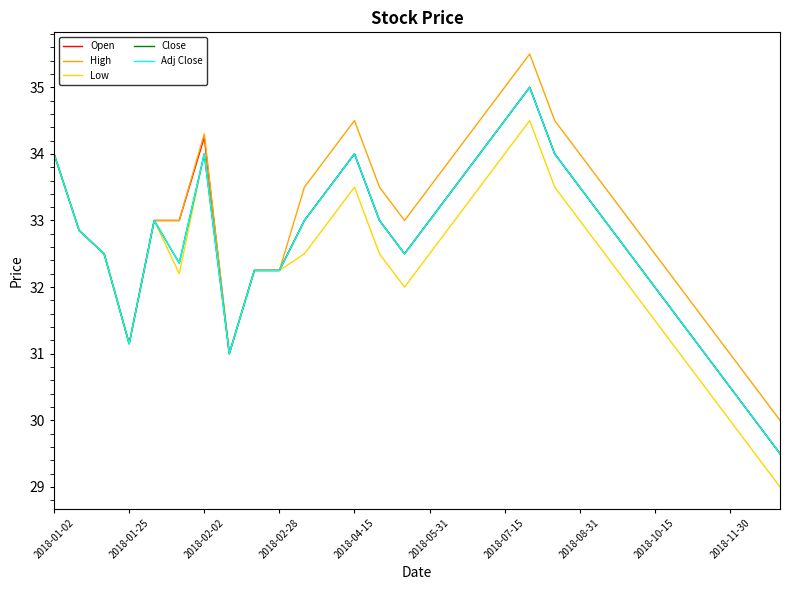

At which label does High reach its peak?

19